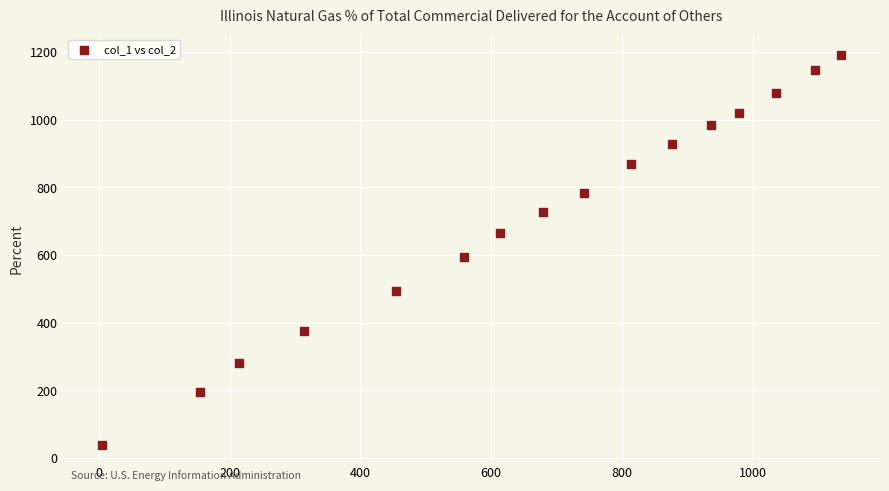

What Y value in the scatter plot is closest to 615?

594